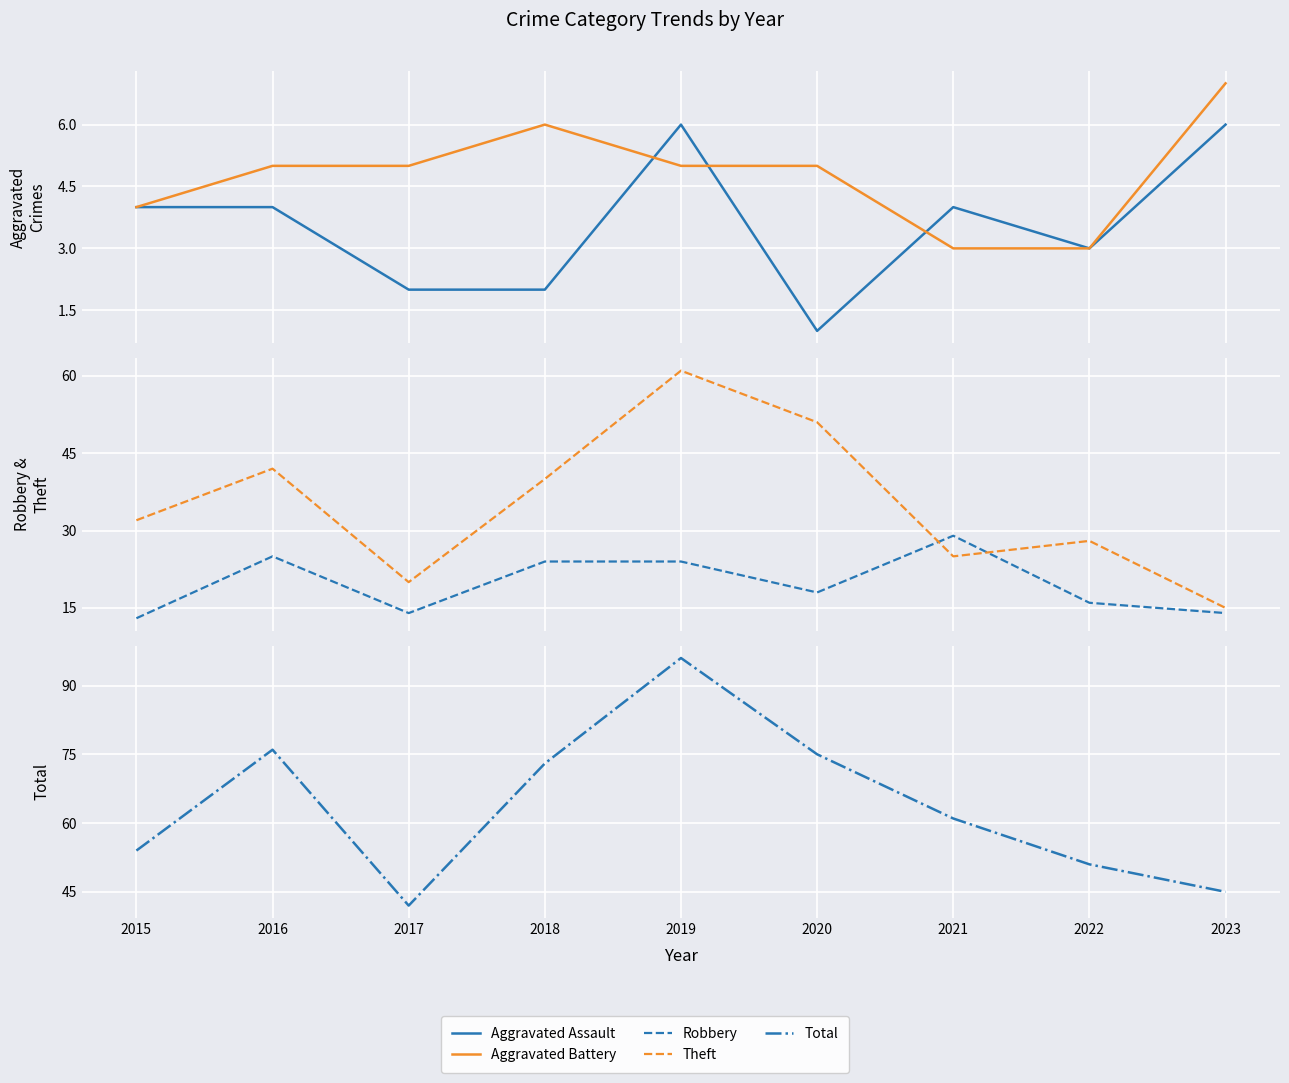

Which category has the highest value across all series?

2019